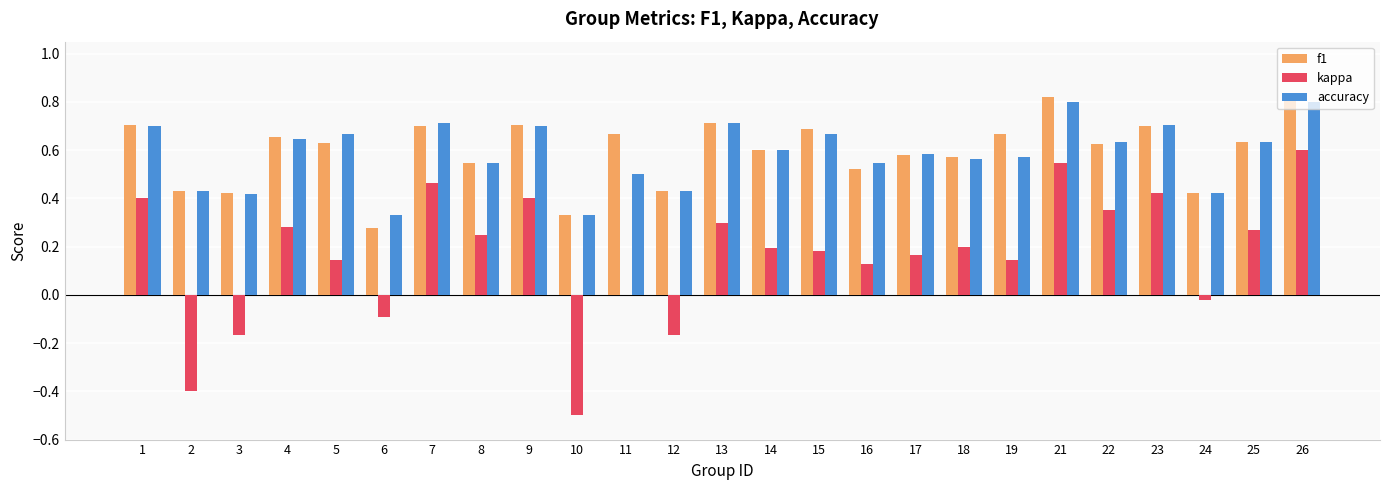

What is the sum of all accuracy values?

14.7